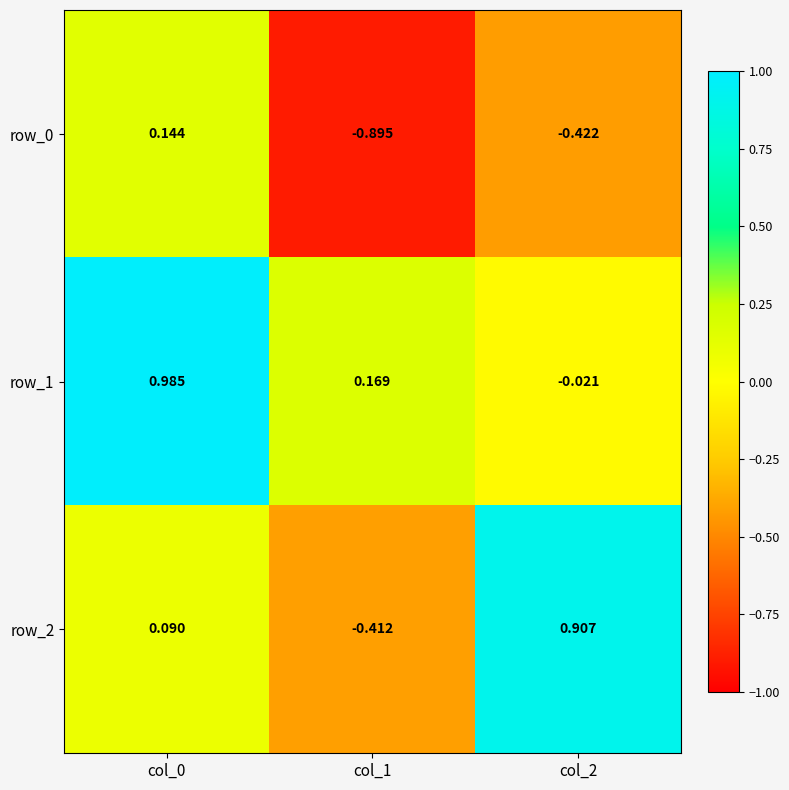

Is the value of row_1 at col_2 greater than the value of row_0 at col_1?

Yes